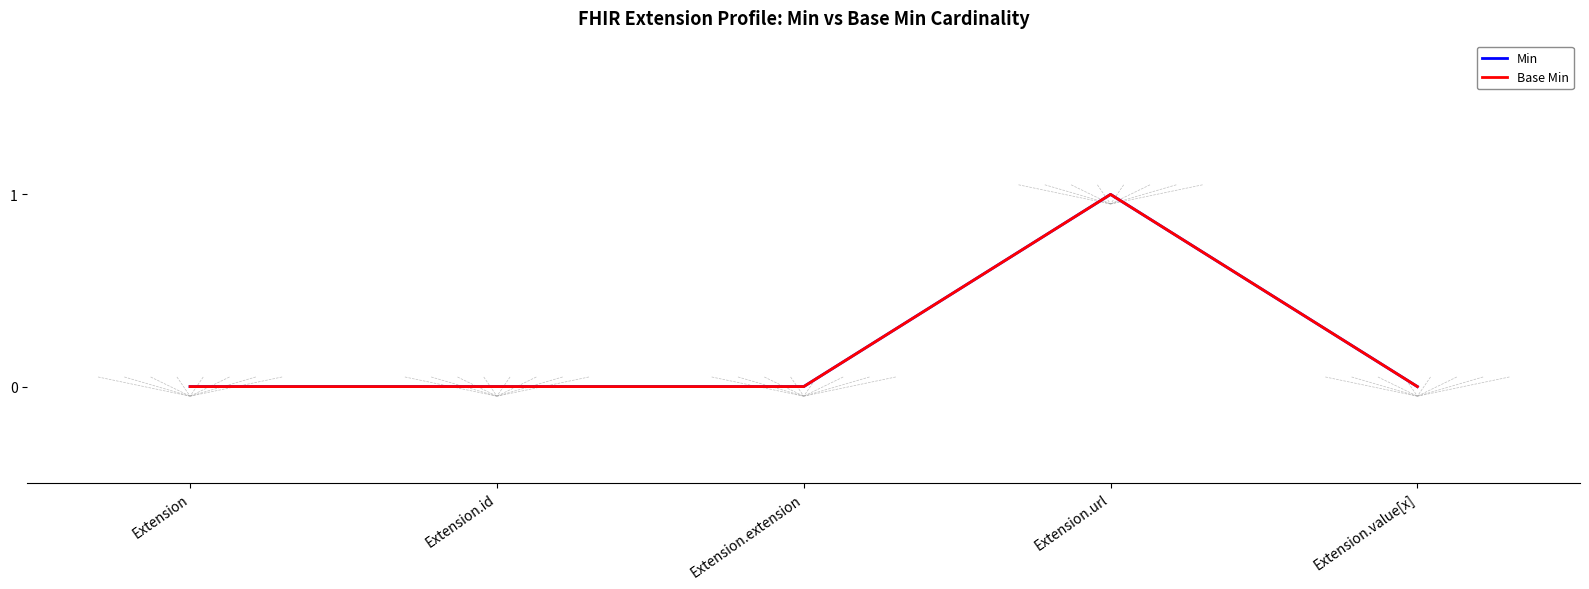

Reading right to left, transcribe all the data shown in this chart.

Min: 0	1	0	0	0
Base Min: 0	1	0	0	0